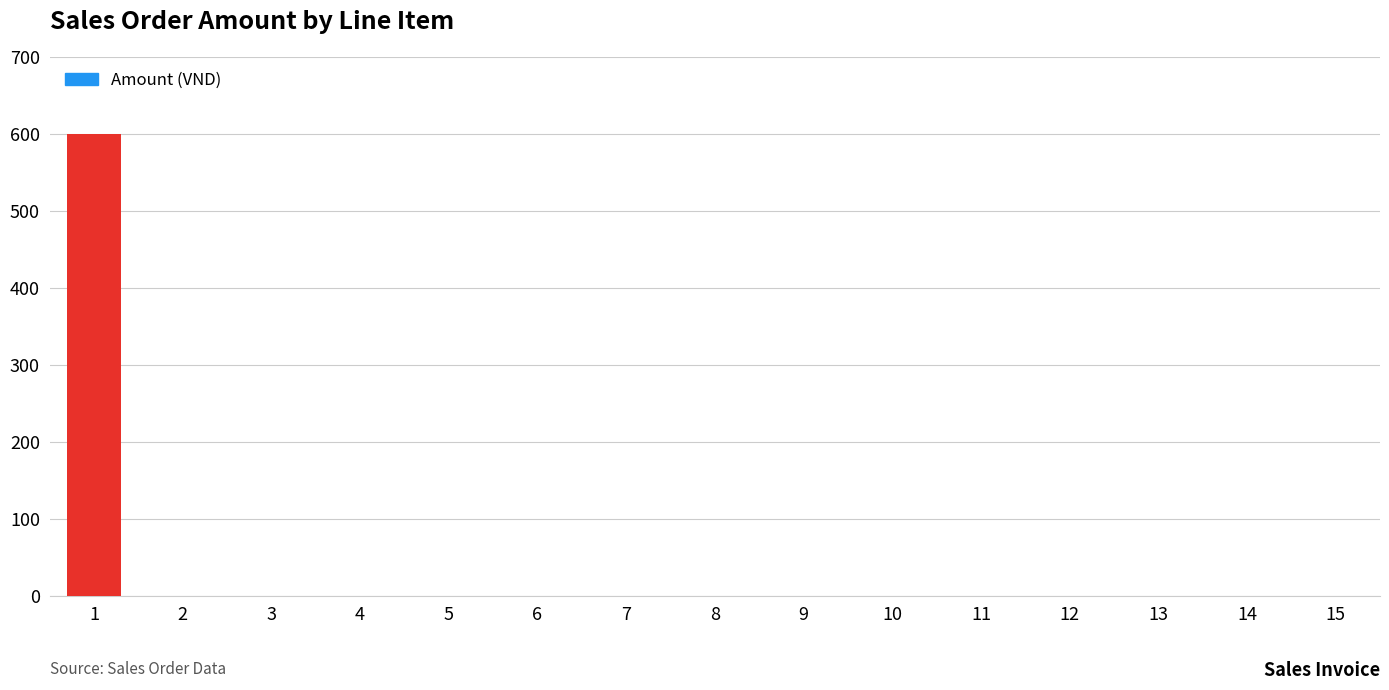

Are the bars horizontal?

No